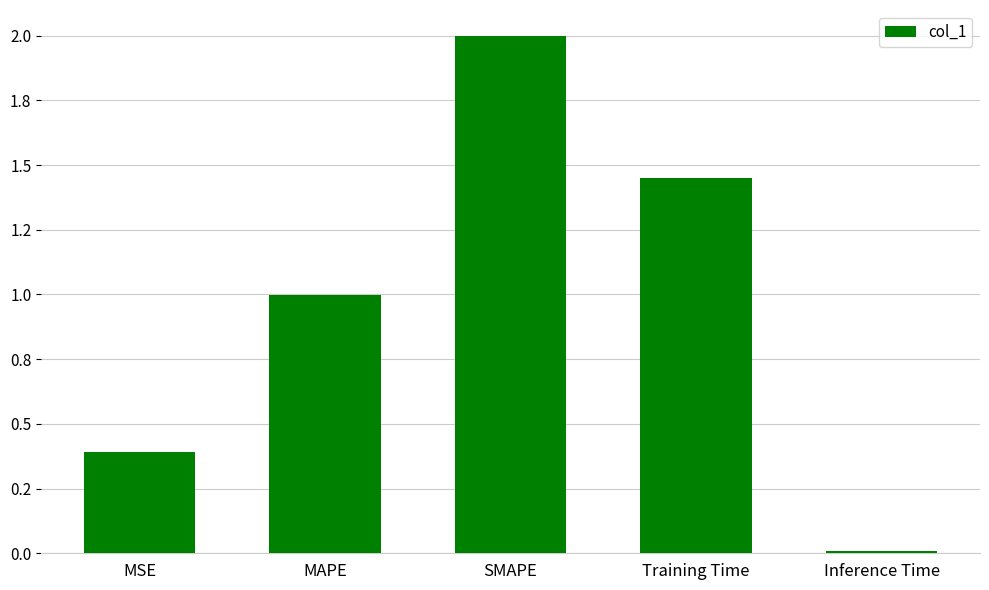

What is the label of the 2nd bar from the left?

MAPE